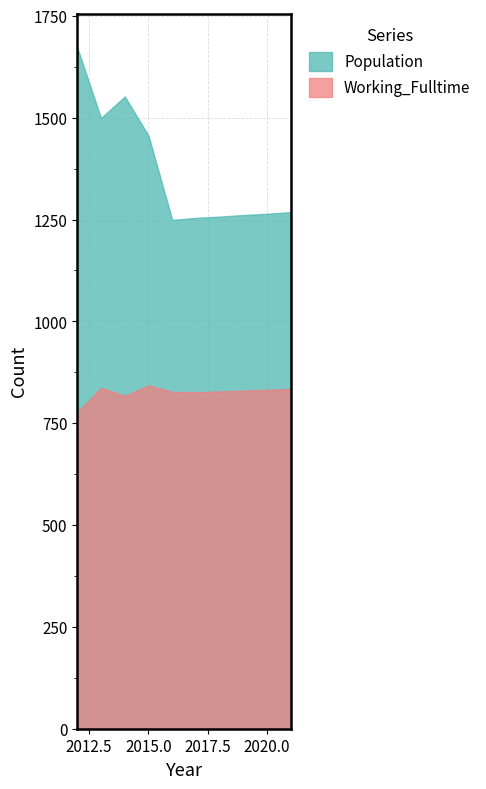

Which series has the largest range (max minus min)?

Population